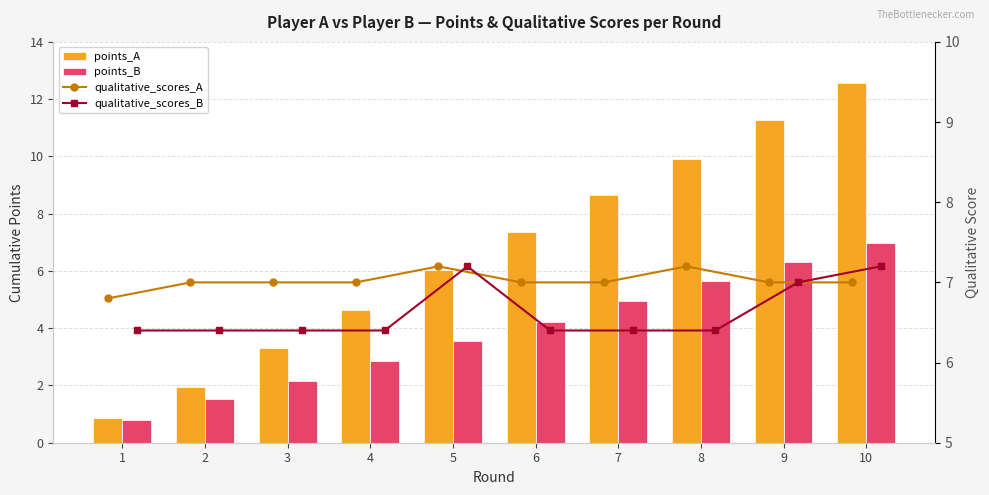

At which label is qualitative_scores_A closest to 7?

2